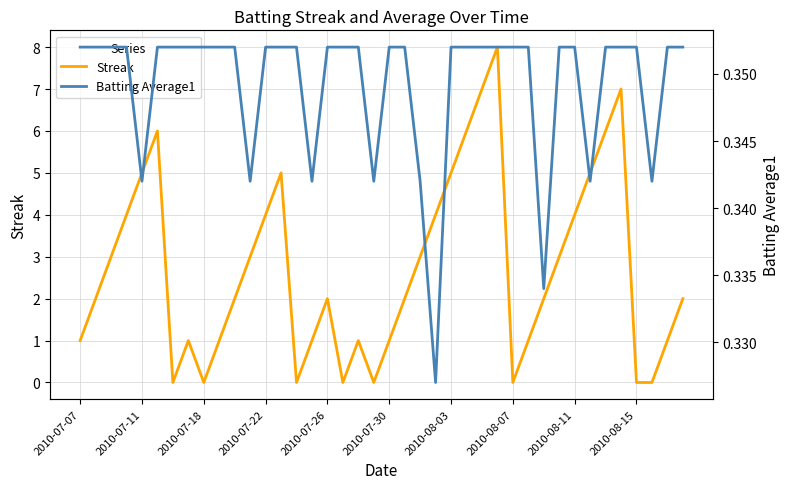

At which label does Batting Average1 reach its peak?

2010-07-07